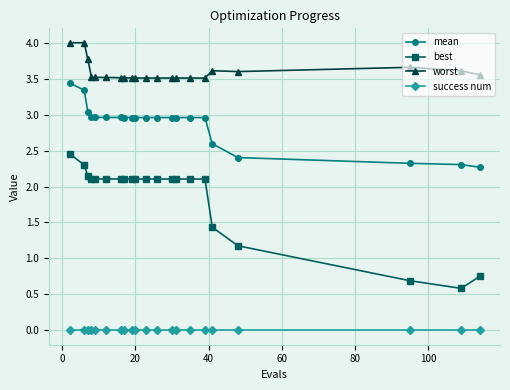

True or false: worst and best intersect in this chart.

False